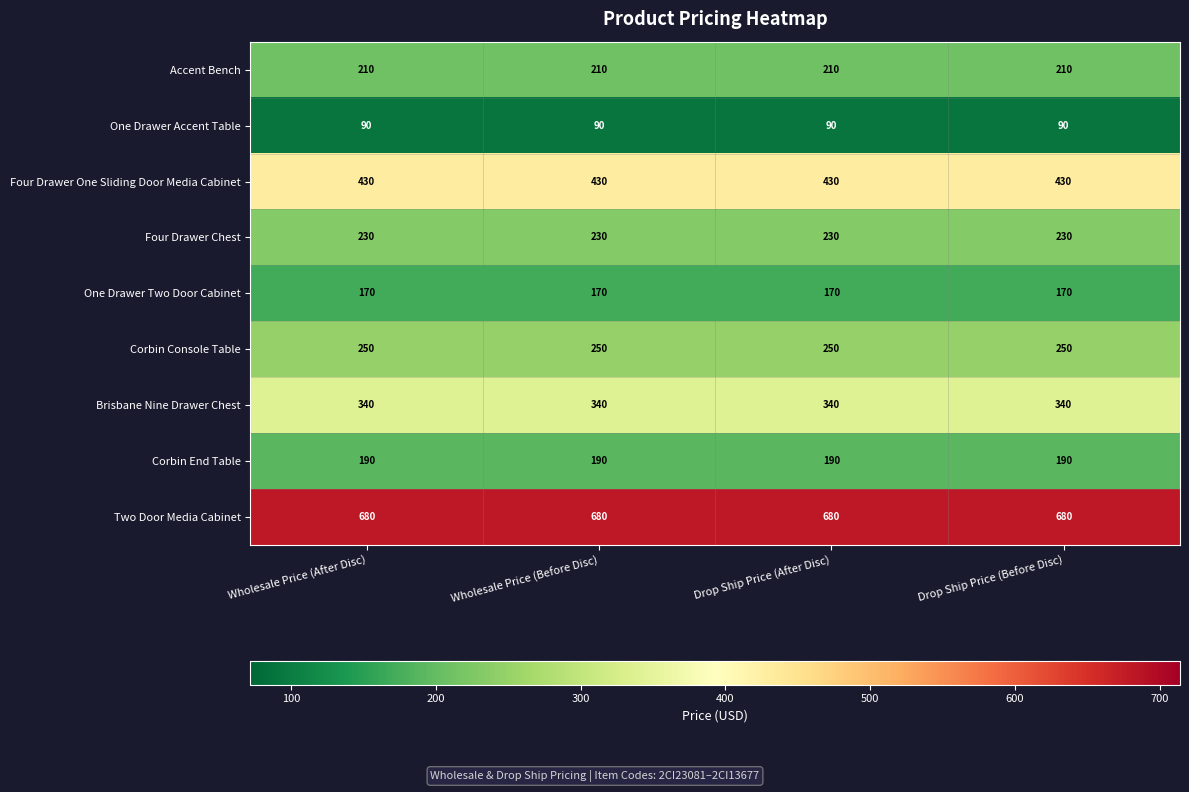

What is the minimum value for Two Door Media Cabinet?

680